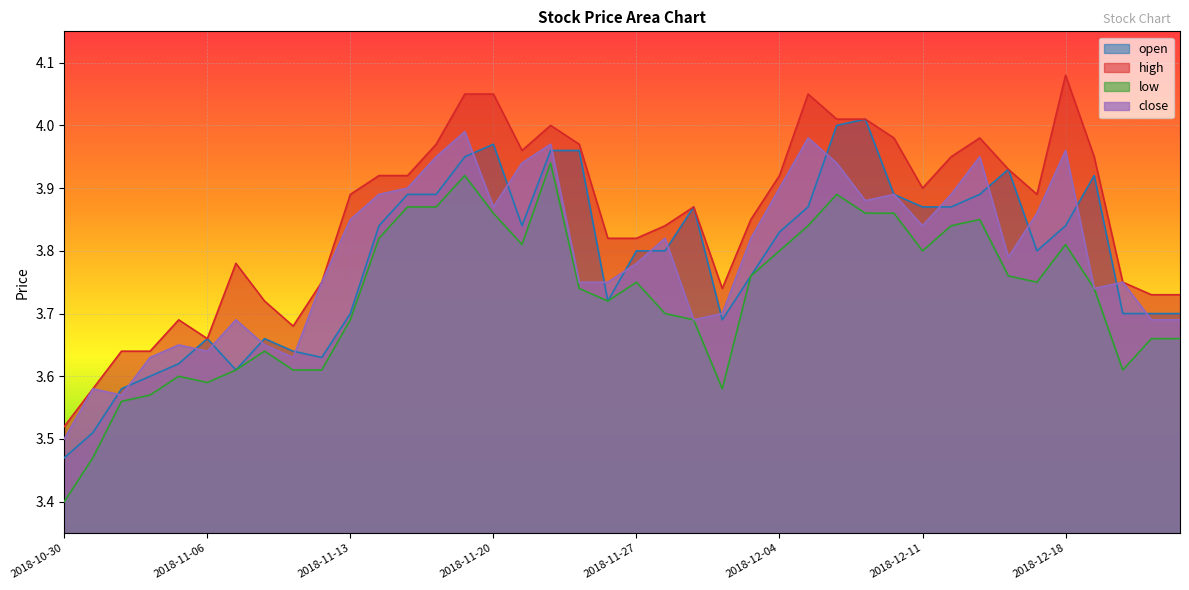

How many lines are shown in the chart?

4